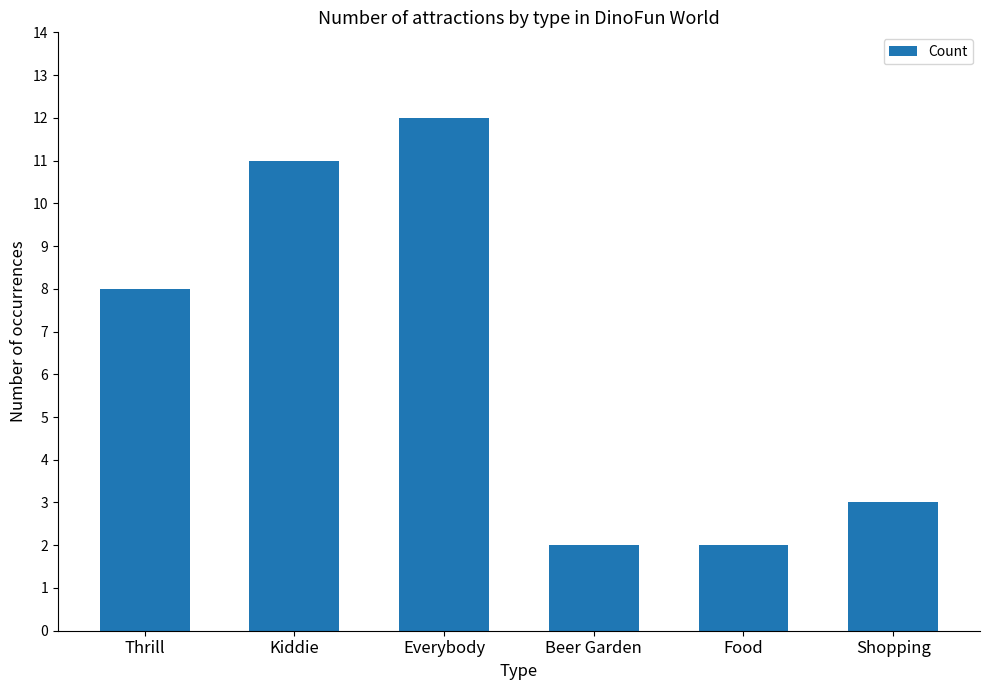

How many bars are there in total?

6